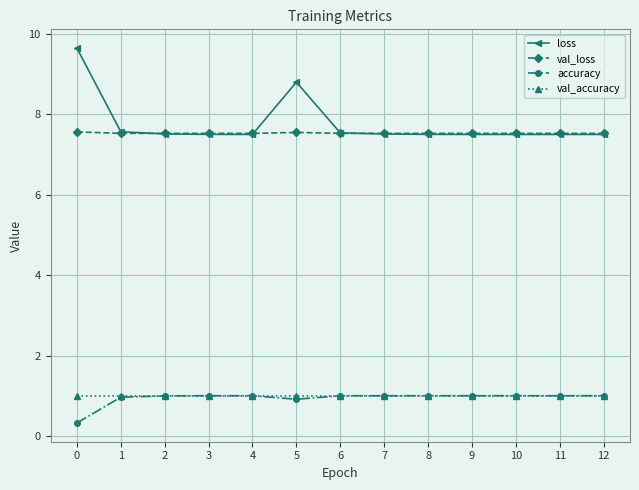

True or false: loss and accuracy intersect in this chart.

False